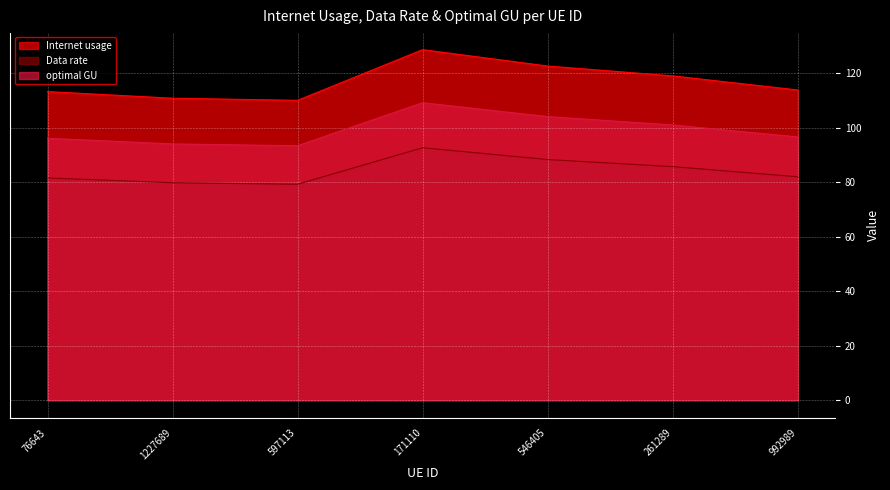

At which category does Data rate reach its first local valley?

597113